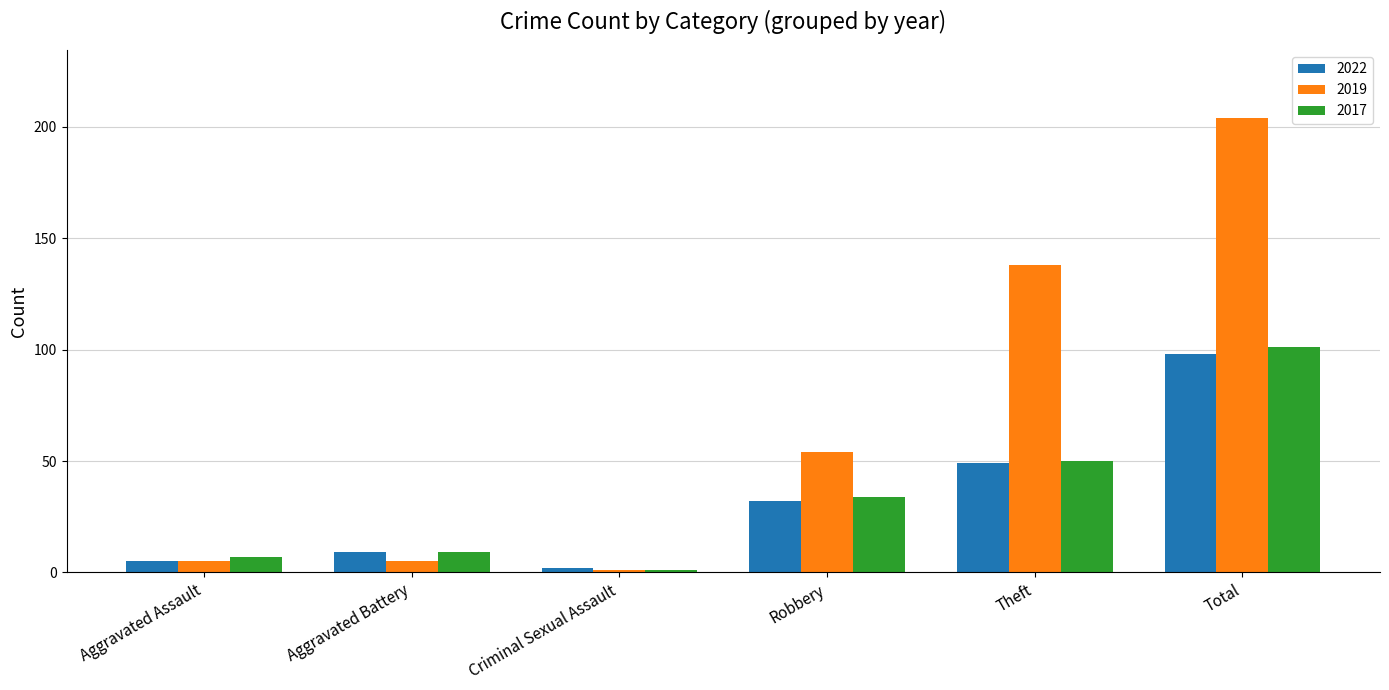

Rank the series by their maximum value, from highest to lowest.

2019, 2017, 2022